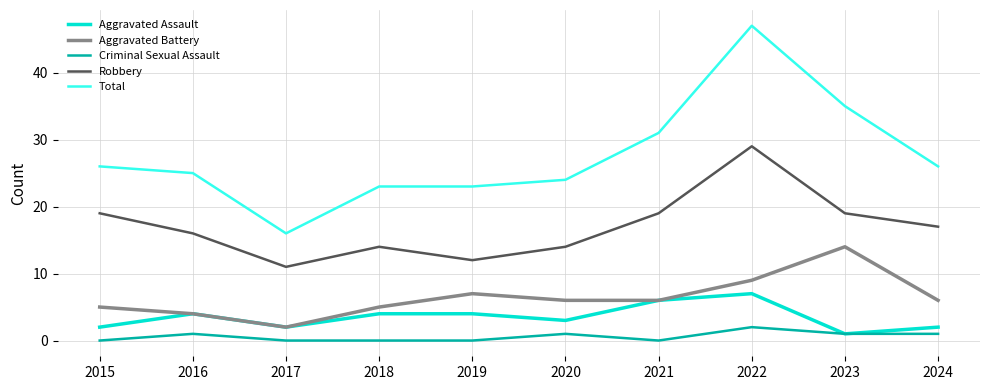

What are all the series names shown in the legend?

Aggravated Assault, Aggravated Battery, Criminal Sexual Assault, Robbery, Total